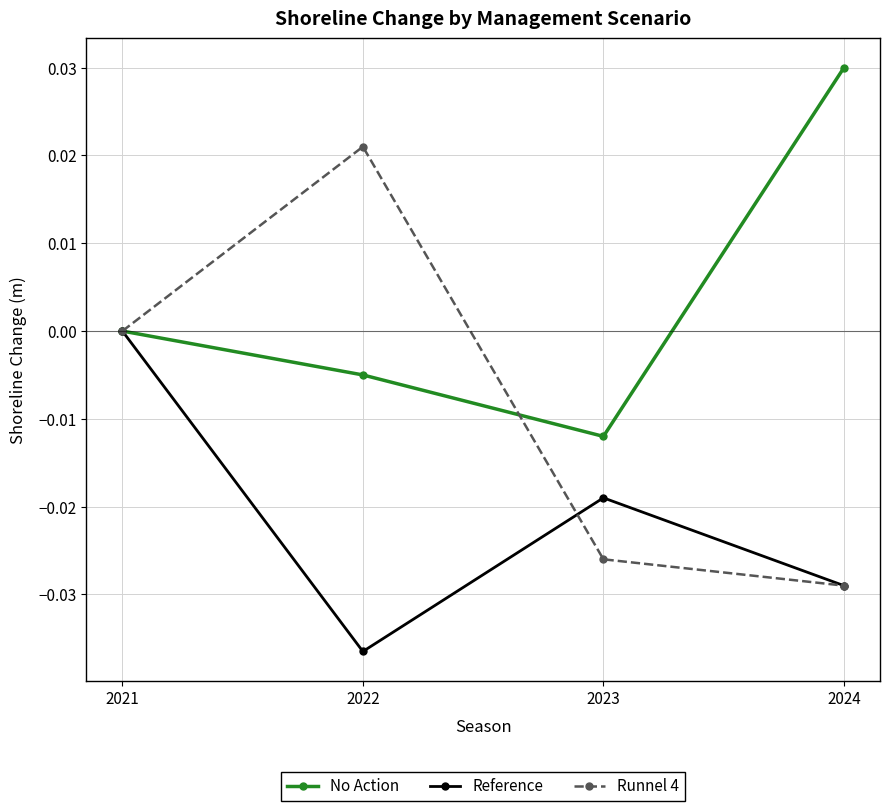

At which category is the sum across all series the highest?

2021